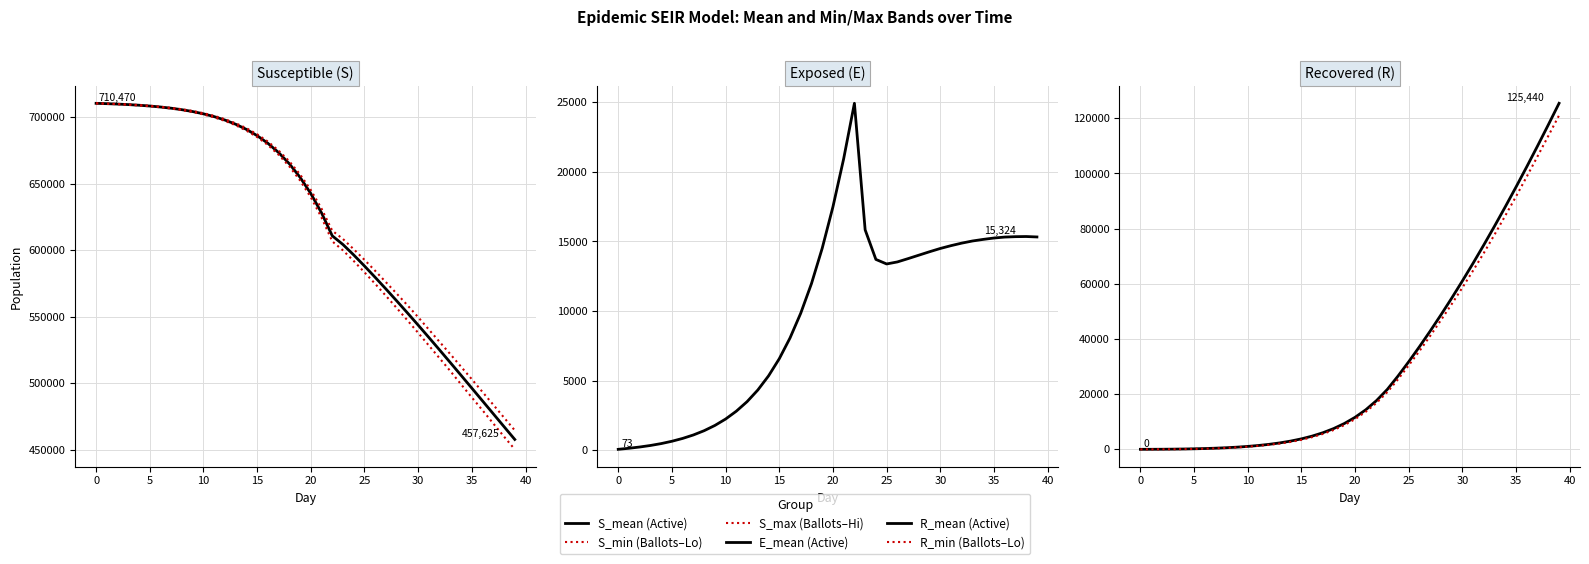

What is the label of the 40th point from the left?

39